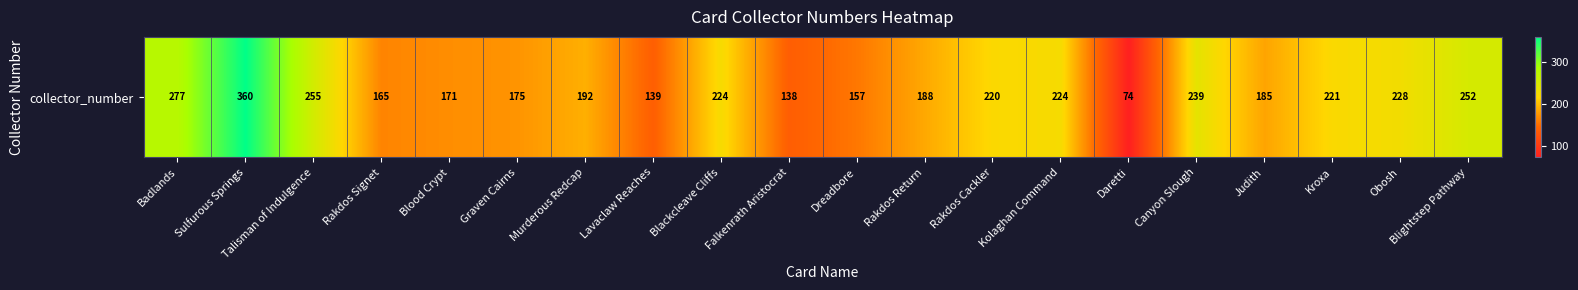

The chart shows a value of 106 at Dreadbore. True or false?

False